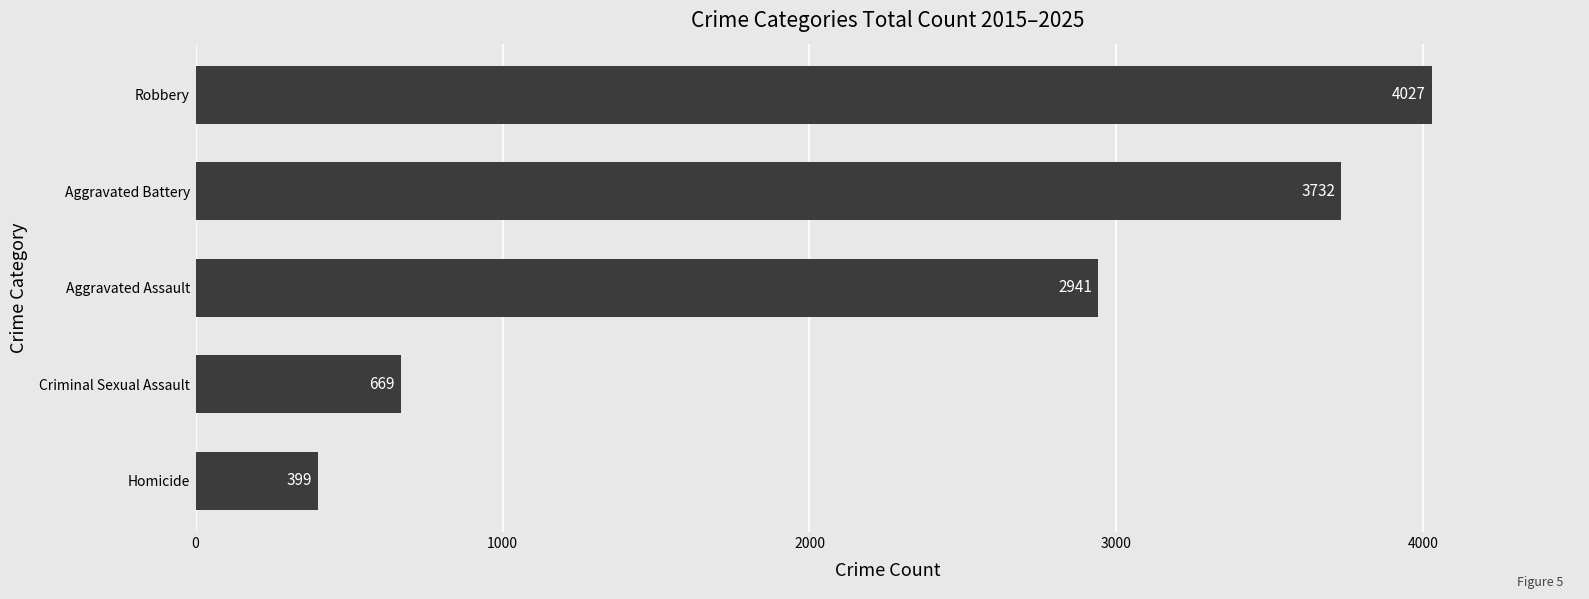

What is the average value?

2354